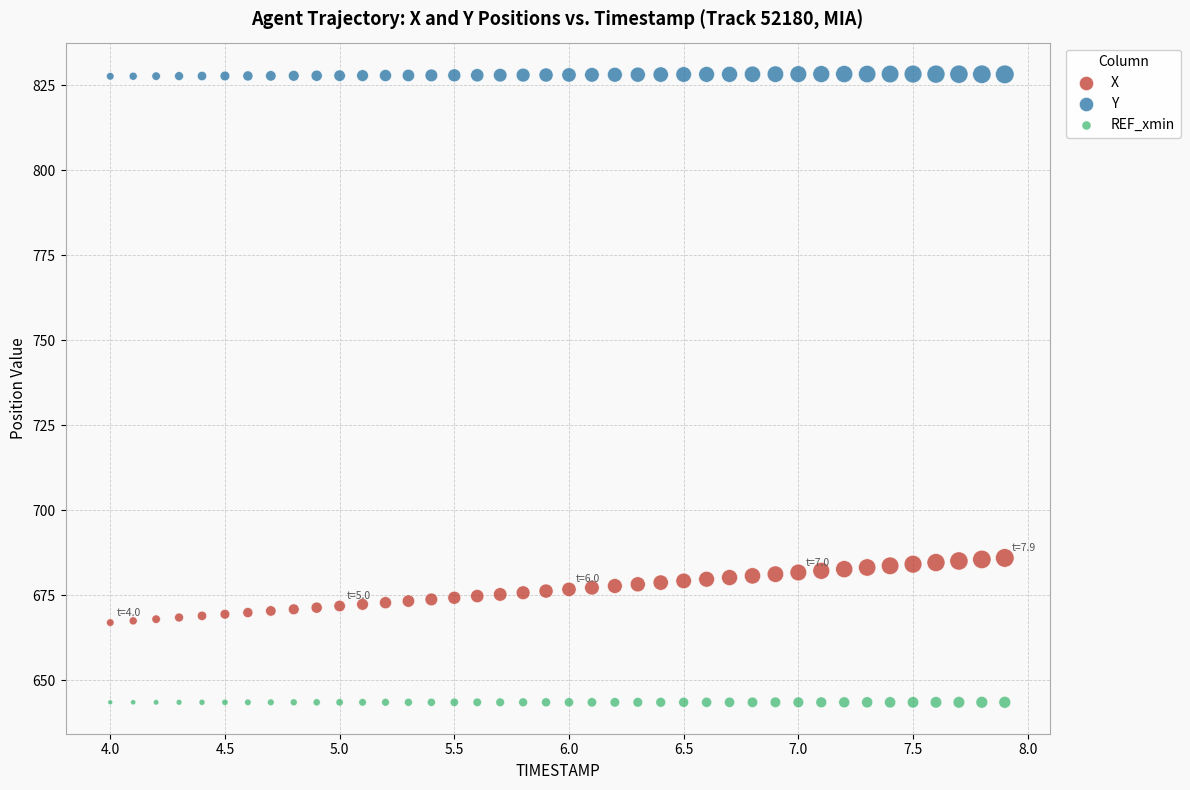

Which series reaches the maximum Y coordinate?

Y